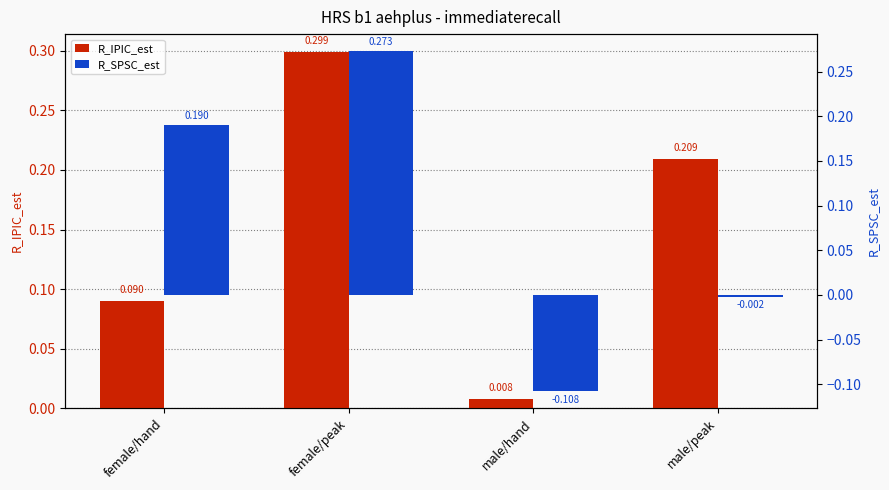

True or false: R_SPSC_est has a value of 0.1 at female/hand.

False